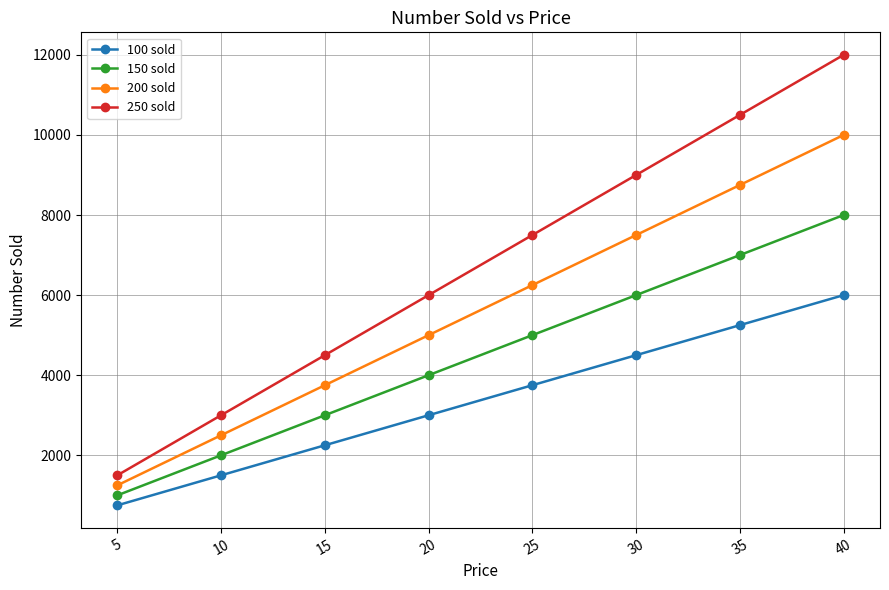

True or false: 200 sold has a value of 4218 at 30.

False